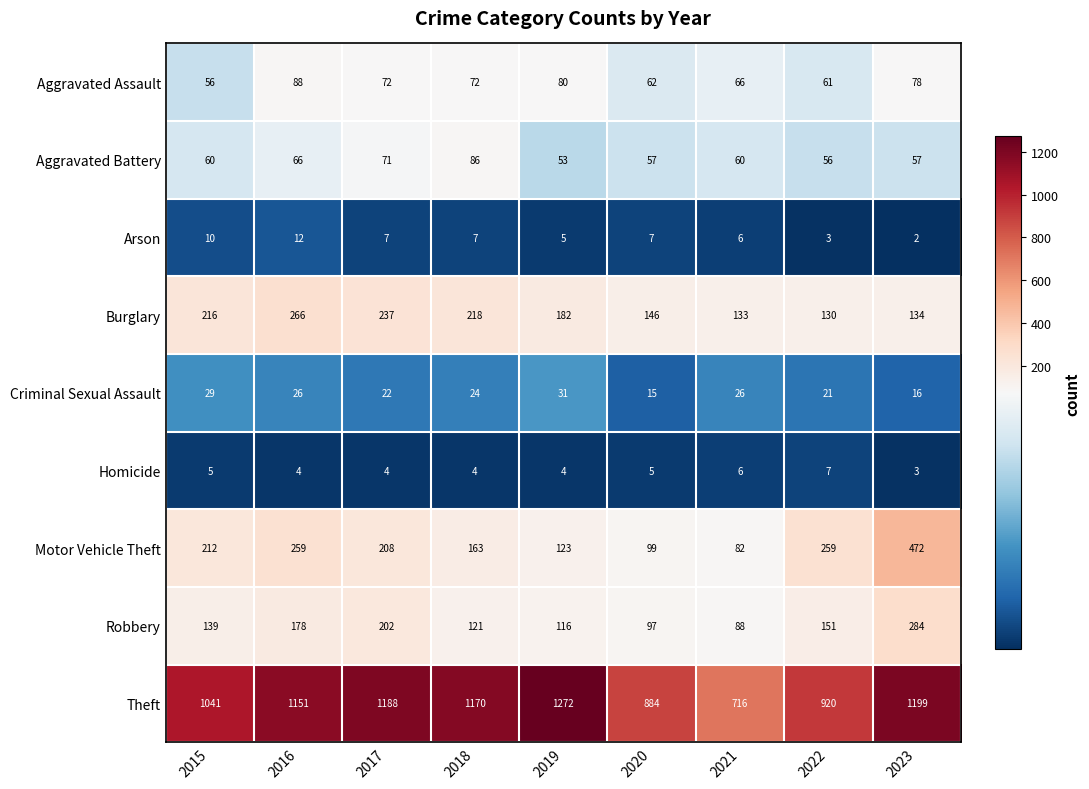

Where is Burglary nearest to the value 198?

2019